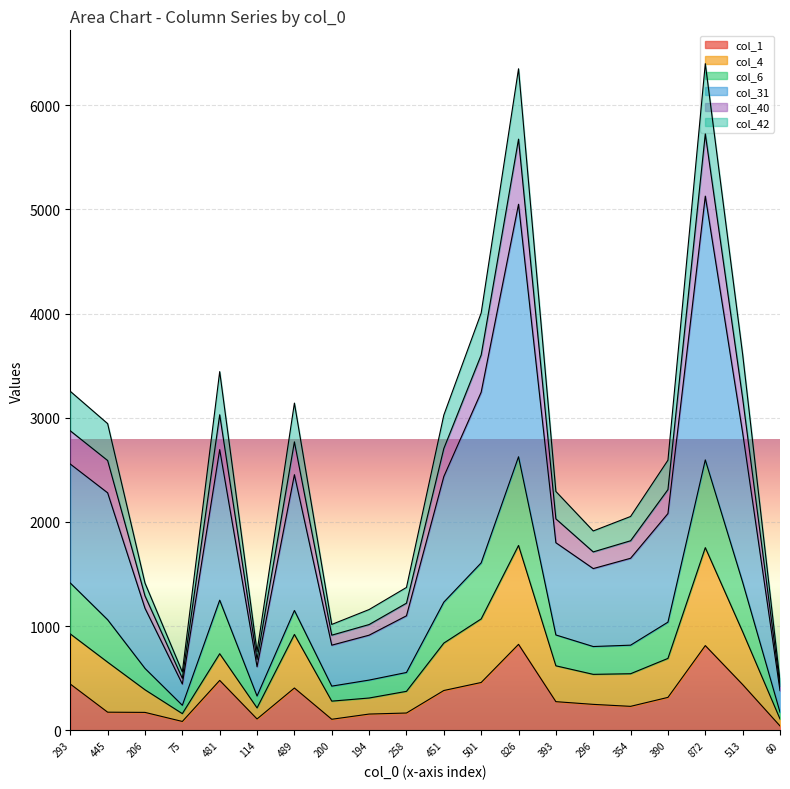

How many interior local peaks does the col_4 series have?

4